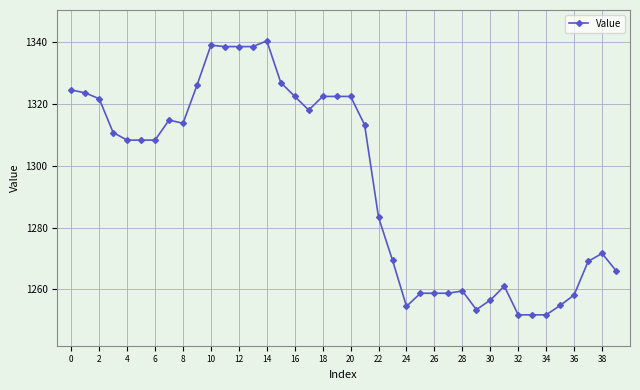

True or false: there are more than 2 points higher than both neighbors.

True